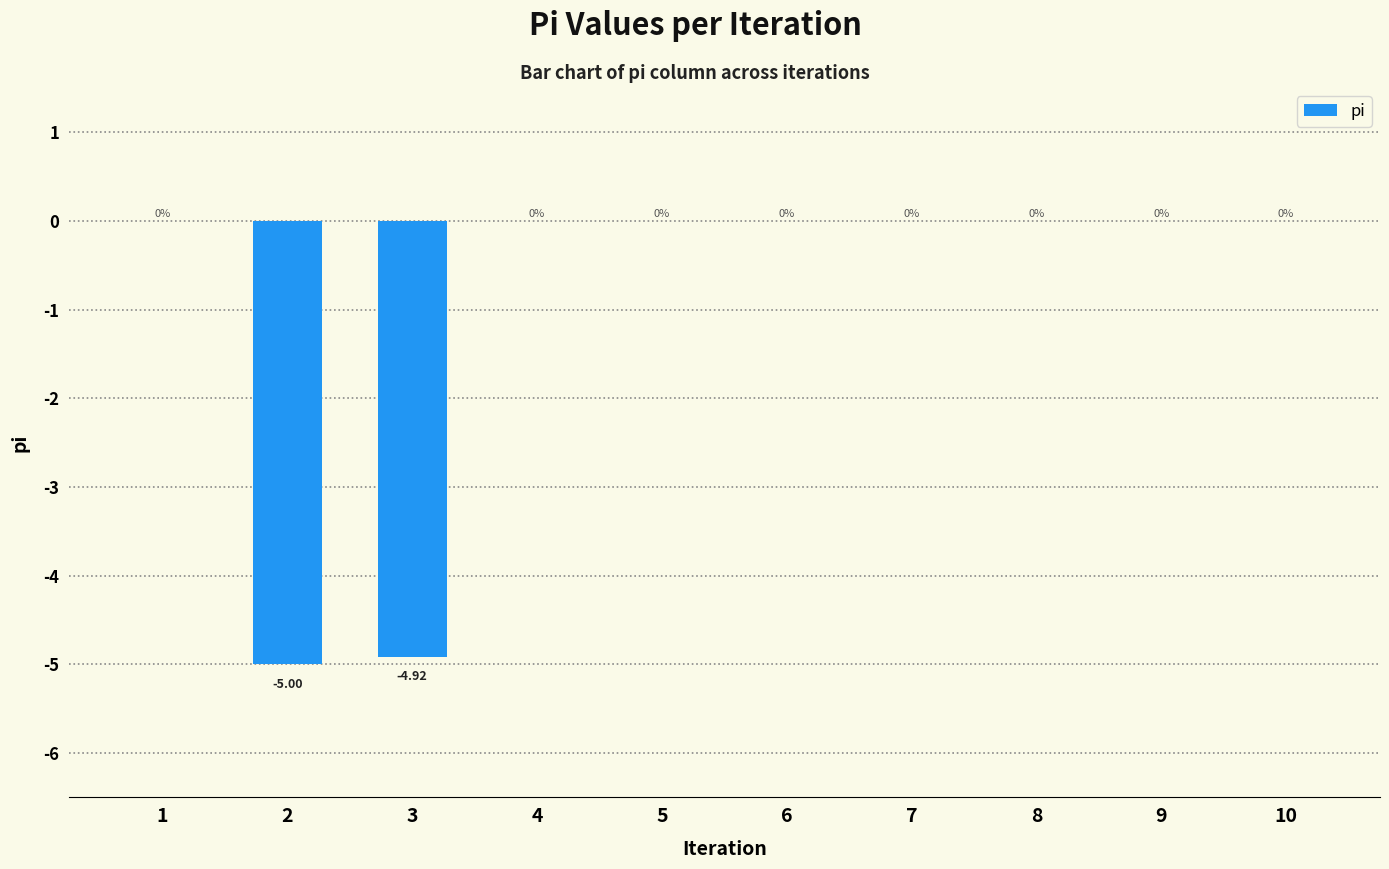

True or false: the data shows 2.7 at 7.

False